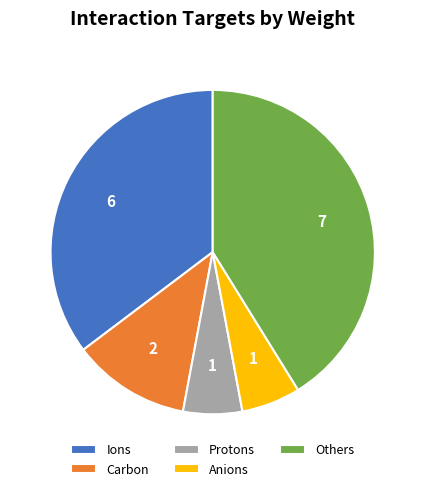

Is the sum of Anions and Protons greater than half?

No